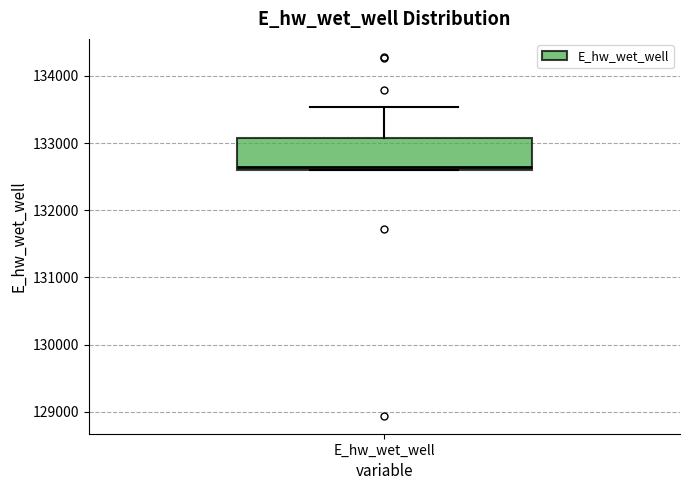

Where does the upper whisker of the box for E_hw_wet_well end on the y-axis? The values are not printed on the chart, so give them approximately, as read against the axis.

133500